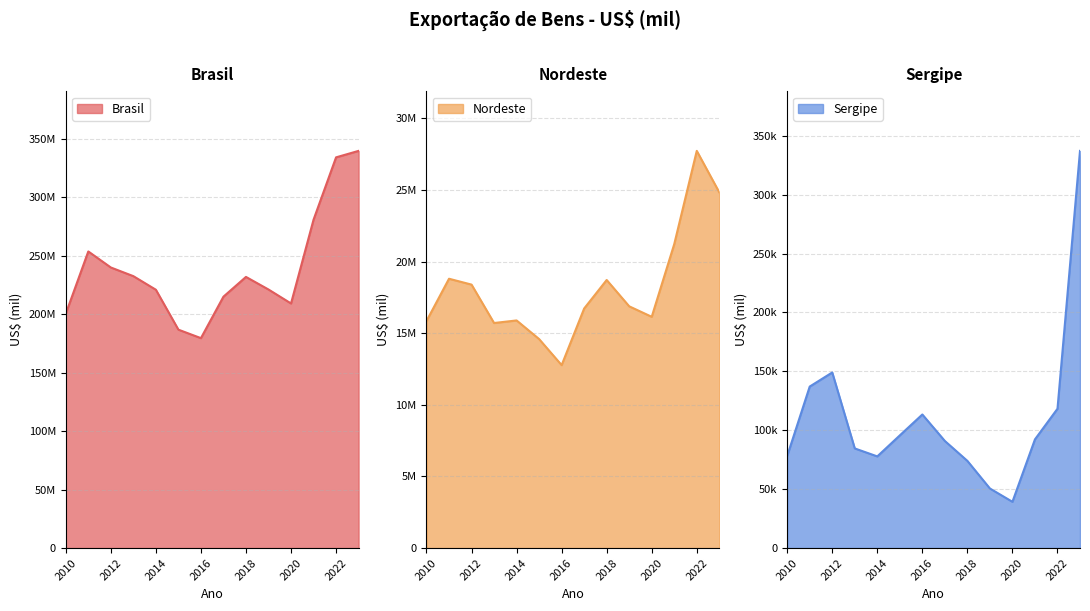

What is the value of the Nordeste point at the 13th from the left?

27735496.0